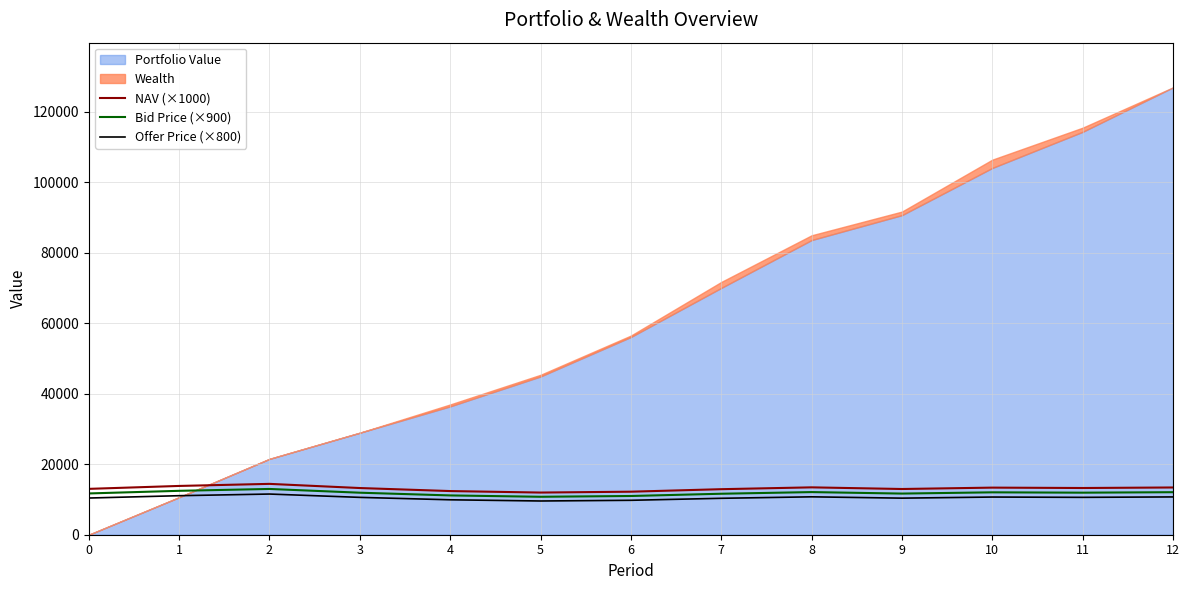

Does the chart have visible grid lines?

Yes